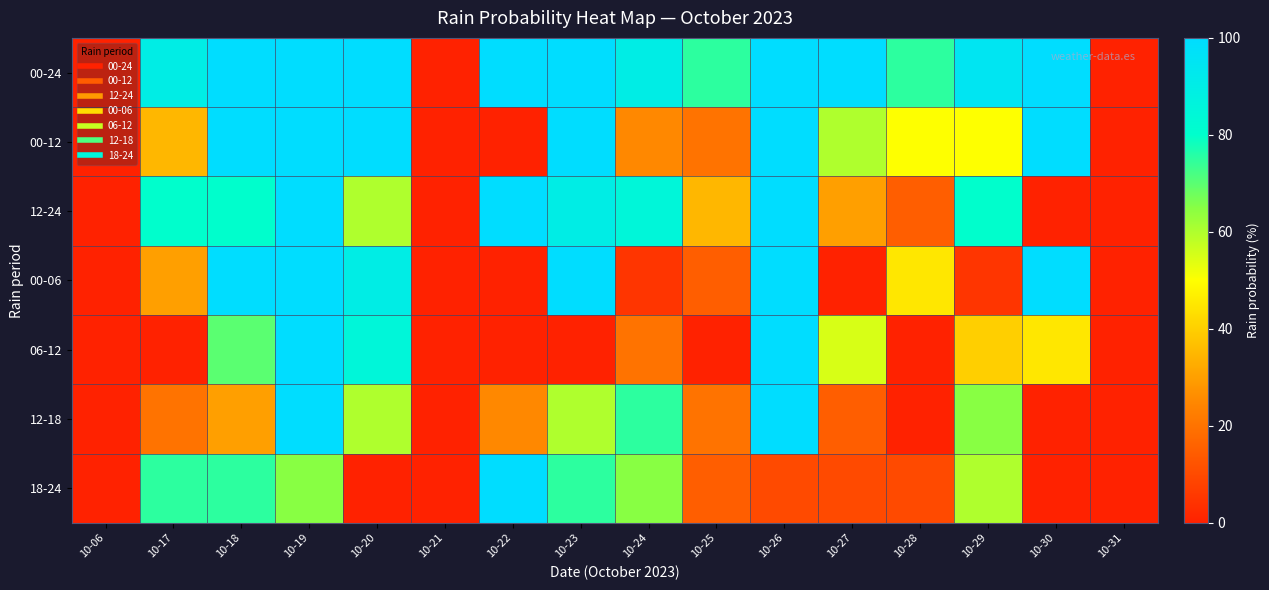

Reading left to right, extract all data points from this chart.

00-24: 10-06=0	10-17=90	10-18=100	10-19=100	10-20=100	10-21=0	10-22=100	10-23=100	10-24=90	10-25=75	10-26=100	10-27=100	10-28=75	10-29=95	10-30=100	10-31=0
00-12: 10-06=0	10-17=35	10-18=100	10-19=100	10-20=100	10-21=0	10-22=0	10-23=100	10-24=25	10-25=20	10-26=100	10-27=60	10-28=50	10-29=50	10-30=100	10-31=0
12-24: 10-06=0	10-17=80	10-18=80	10-19=100	10-20=60	10-21=0	10-22=100	10-23=90	10-24=85	10-25=35	10-26=100	10-27=30	10-28=15	10-29=80	10-30=0	10-31=0
00-06: 10-06=0	10-17=30	10-18=100	10-19=100	10-20=90	10-21=0	10-22=0	10-23=100	10-24=5	10-25=15	10-26=100	10-27=0	10-28=45	10-29=5	10-30=100	10-31=0
06-12: 10-06=0	10-17=0	10-18=70	10-19=100	10-20=85	10-21=0	10-22=0	10-23=0	10-24=20	10-25=0	10-26=100	10-27=55	10-28=0	10-29=40	10-30=45	10-31=0
12-18: 10-06=0	10-17=20	10-18=30	10-19=100	10-20=60	10-21=0	10-22=25	10-23=60	10-24=75	10-25=20	10-26=100	10-27=15	10-28=0	10-29=65	10-30=0	10-31=0
18-24: 10-06=0	10-17=75	10-18=75	10-19=65	10-20=0	10-21=0	10-22=100	10-23=75	10-24=65	10-25=15	10-26=10	10-27=10	10-28=10	10-29=60	10-30=0	10-31=0